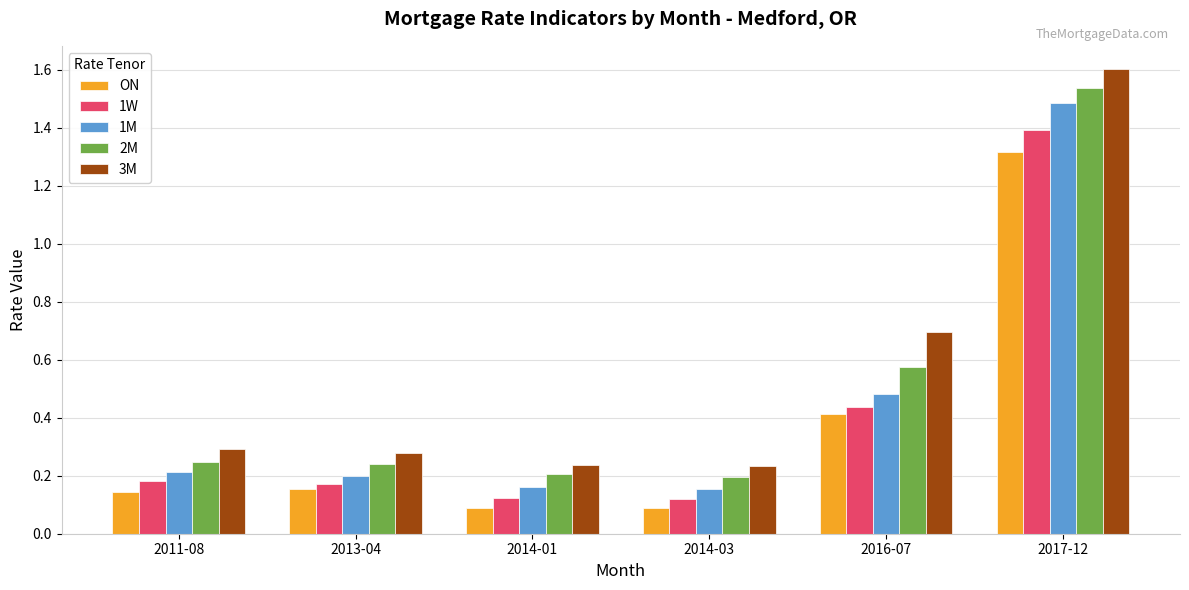

Is it true that 3M equals 0.4 at 2011-08?

False